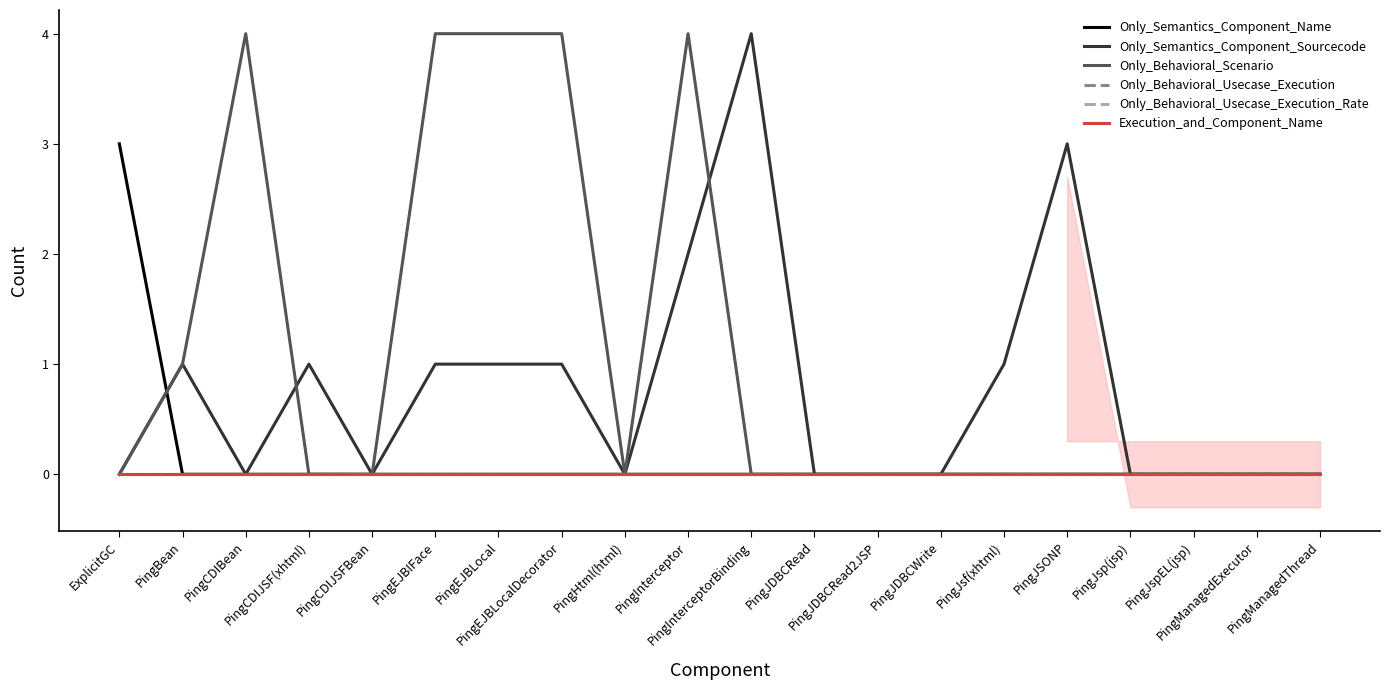

Between PingEJBLocal and PingManagedExecutor, which is larger?

PingEJBLocal